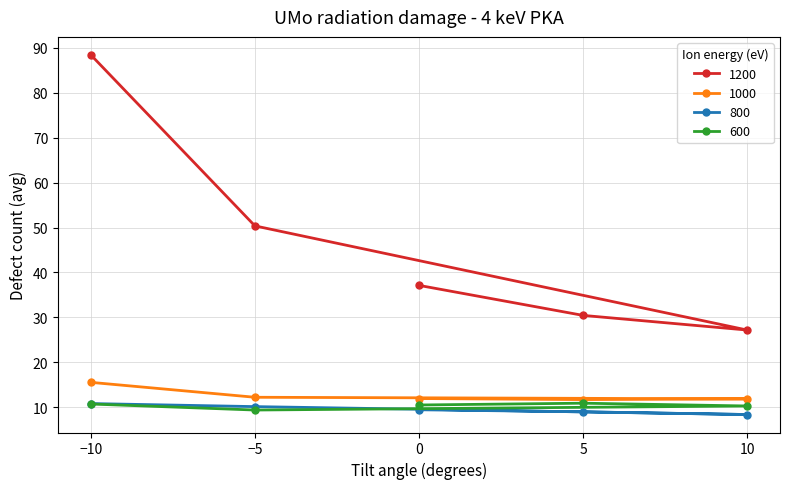

True or false: 800 and 1200 intersect in this chart.

False